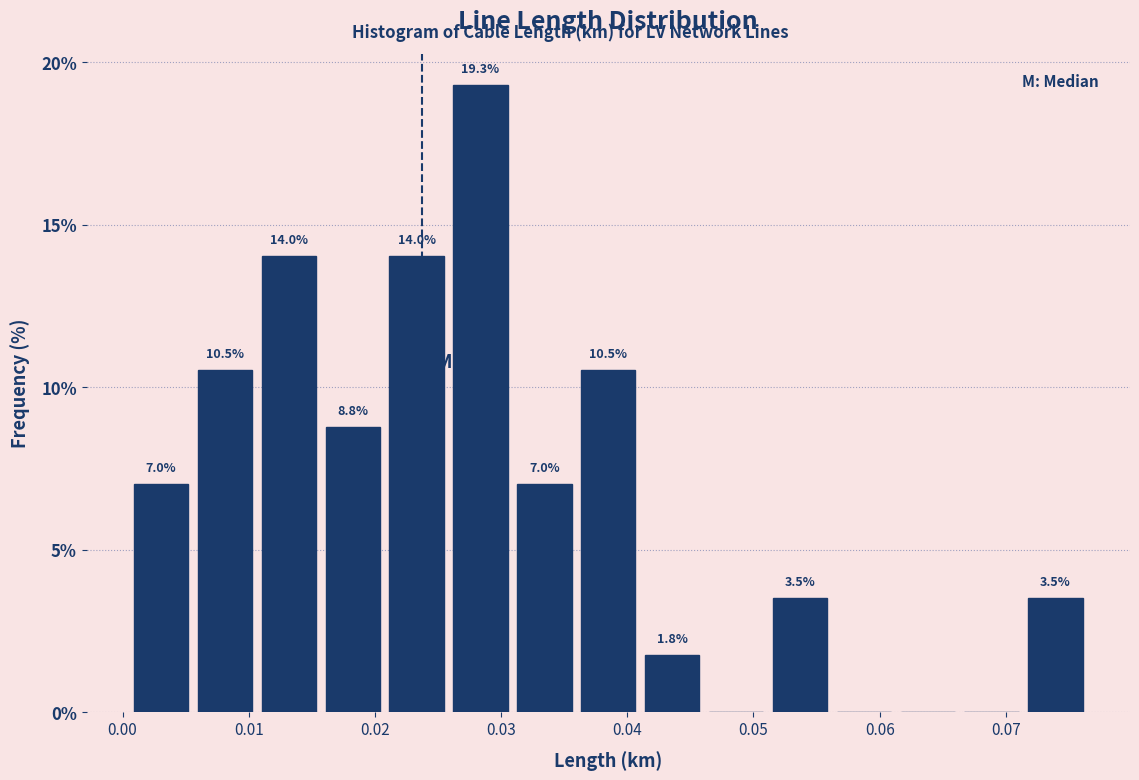

Which range on the x-axis has the tallest bar?

0.026 to 0.031